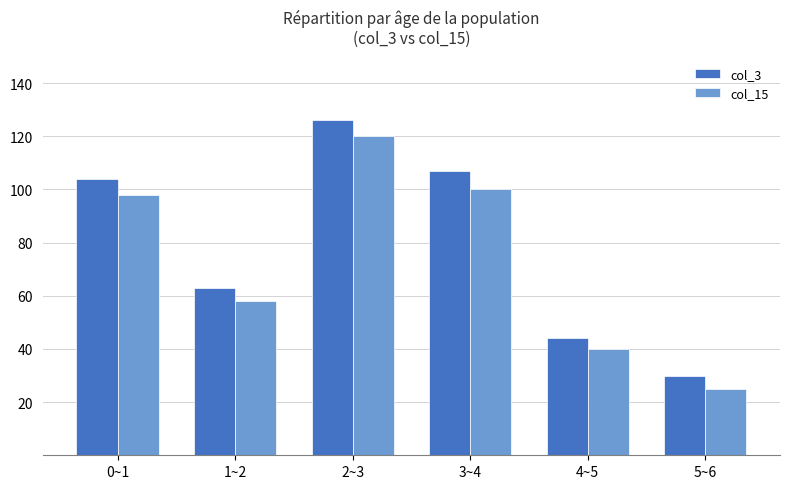

What is the average value of the col_3 series?

79